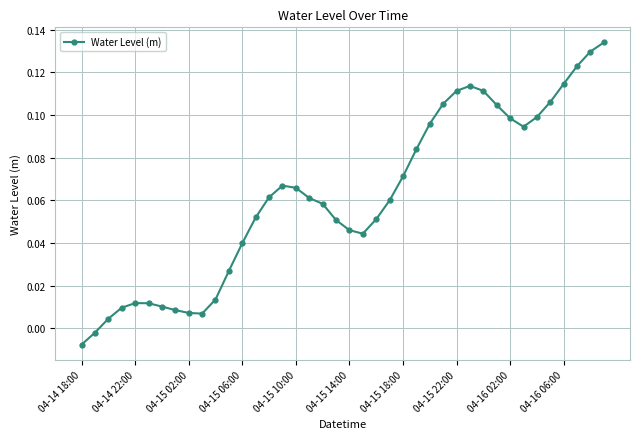

How many positive values are there?

38